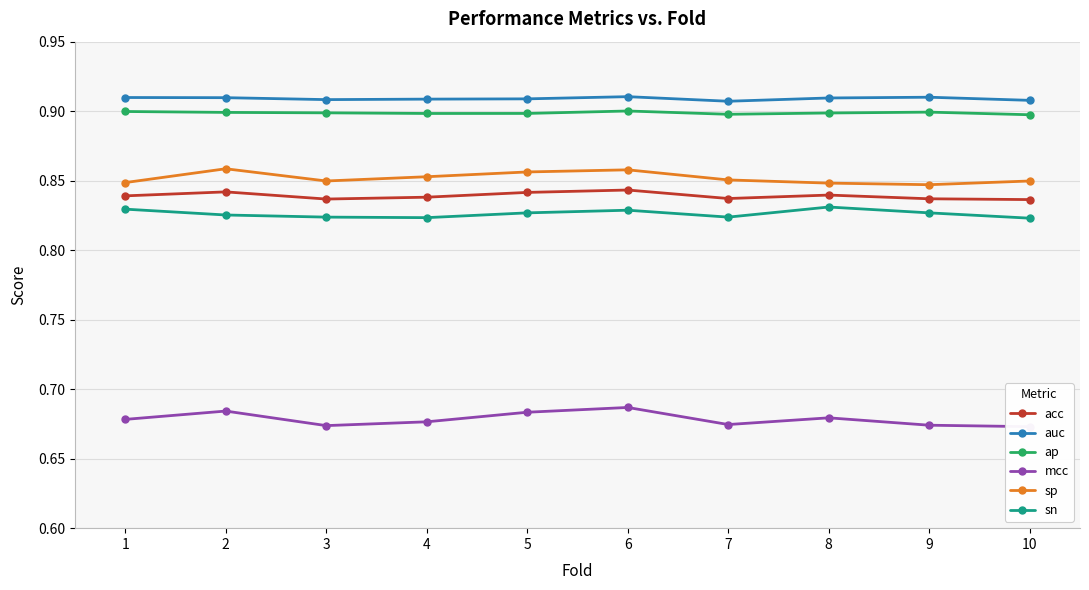

What is the sum of all mcc values?

6.8